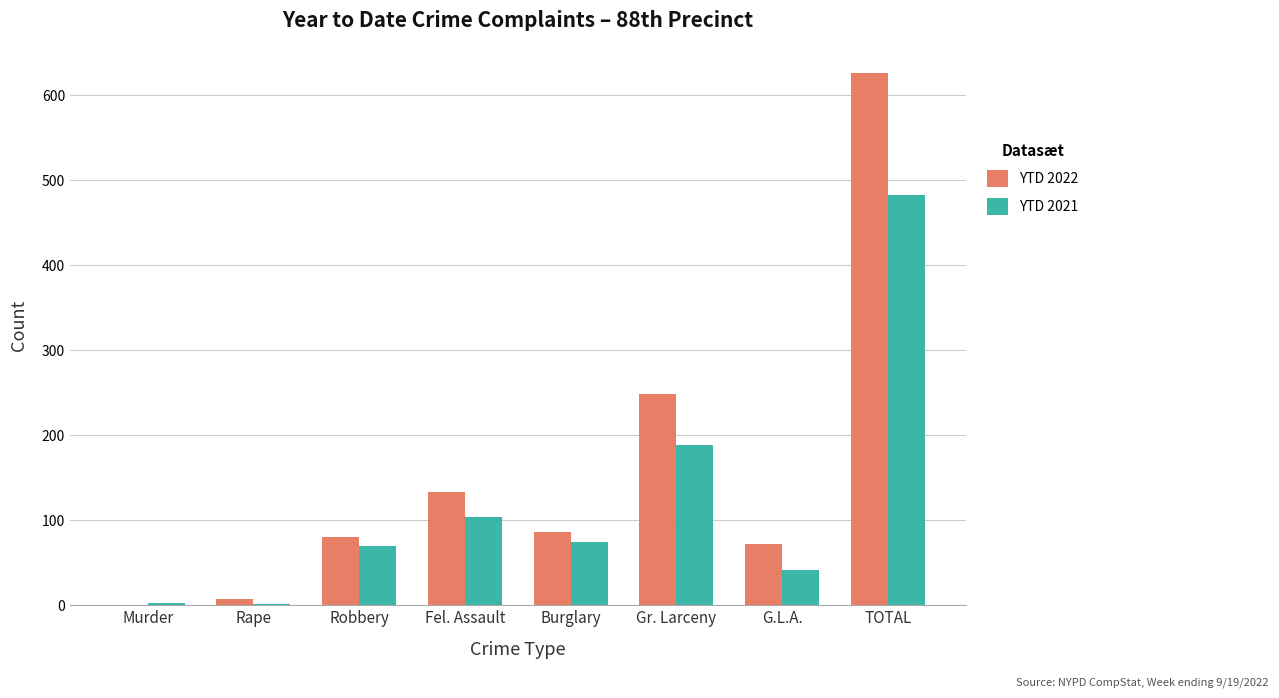

What is the total value across all series at Gr. Larceny?

437